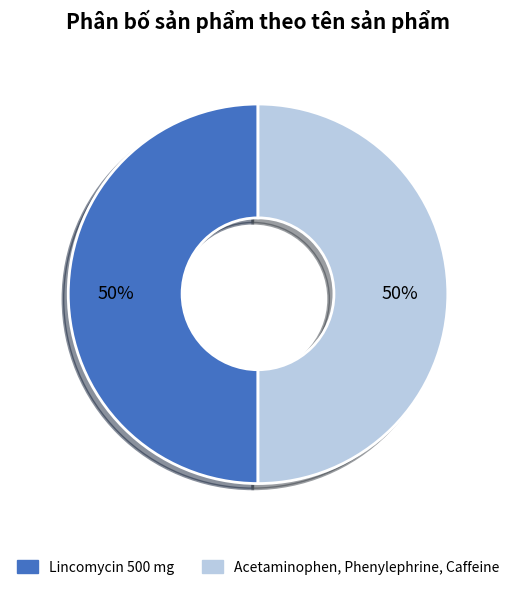

What percentage is the Acetaminophen, Phenylephrine, Caffeine slice, to the nearest percent?

50%